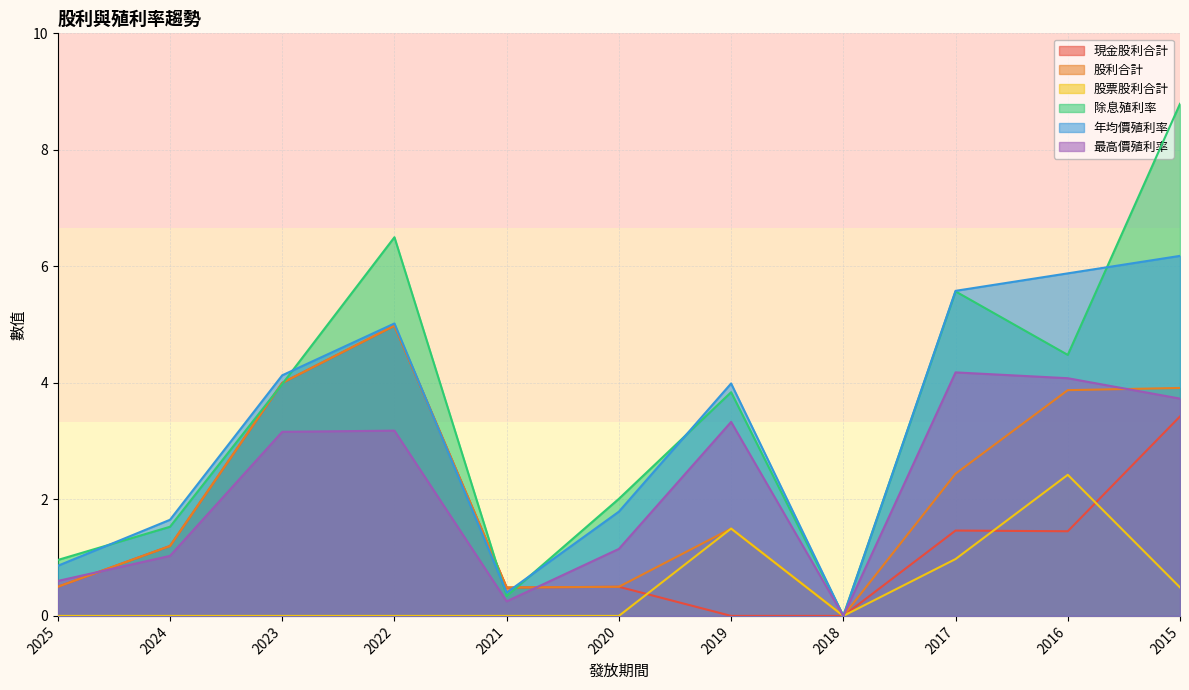

Rank the categories by 股票股利合計 value from highest to lowest.

2016, 2019, 2017, 2015, 2025, 2024, 2023, 2022, 2021, 2020, 2018